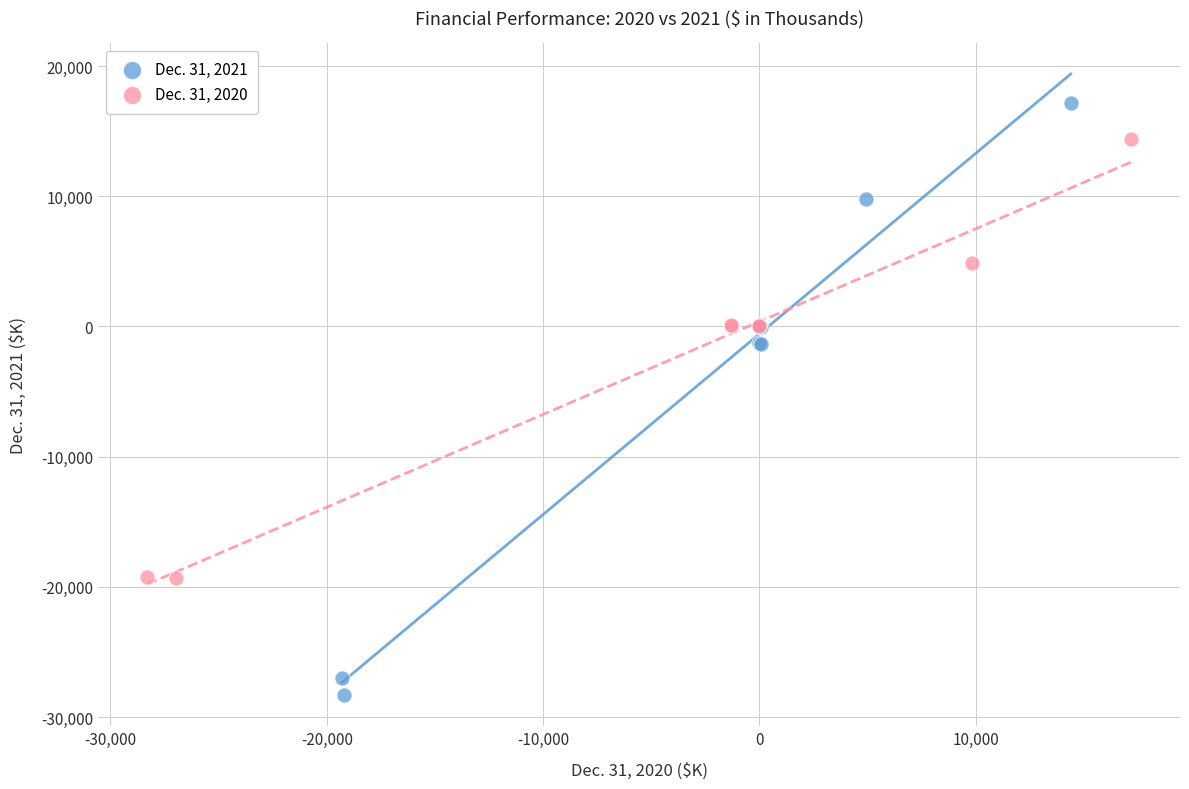

Which series reaches the maximum Y coordinate?

Dec. 31, 2021